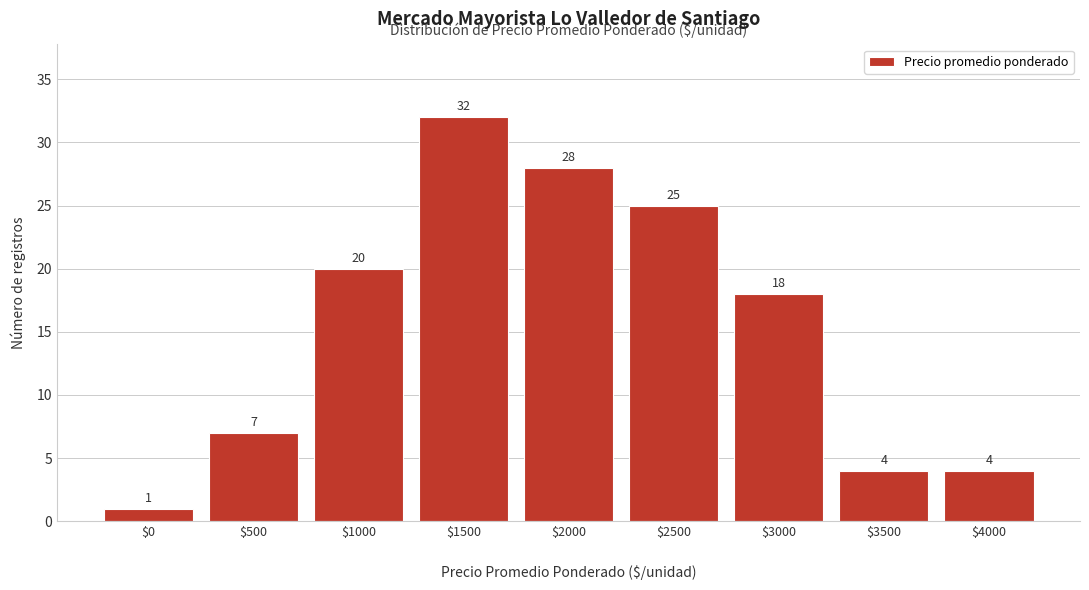

Reading left to right, what are all the values shown in this chart?

1	7	20	32	28	25	18	4	4